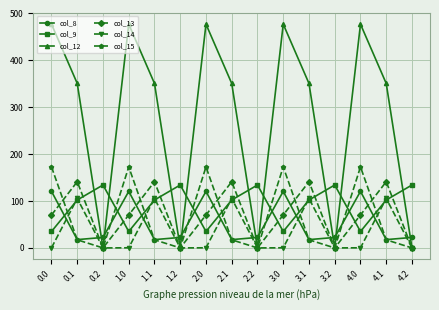

At which category does col_12 reach its first local peak?

1.0